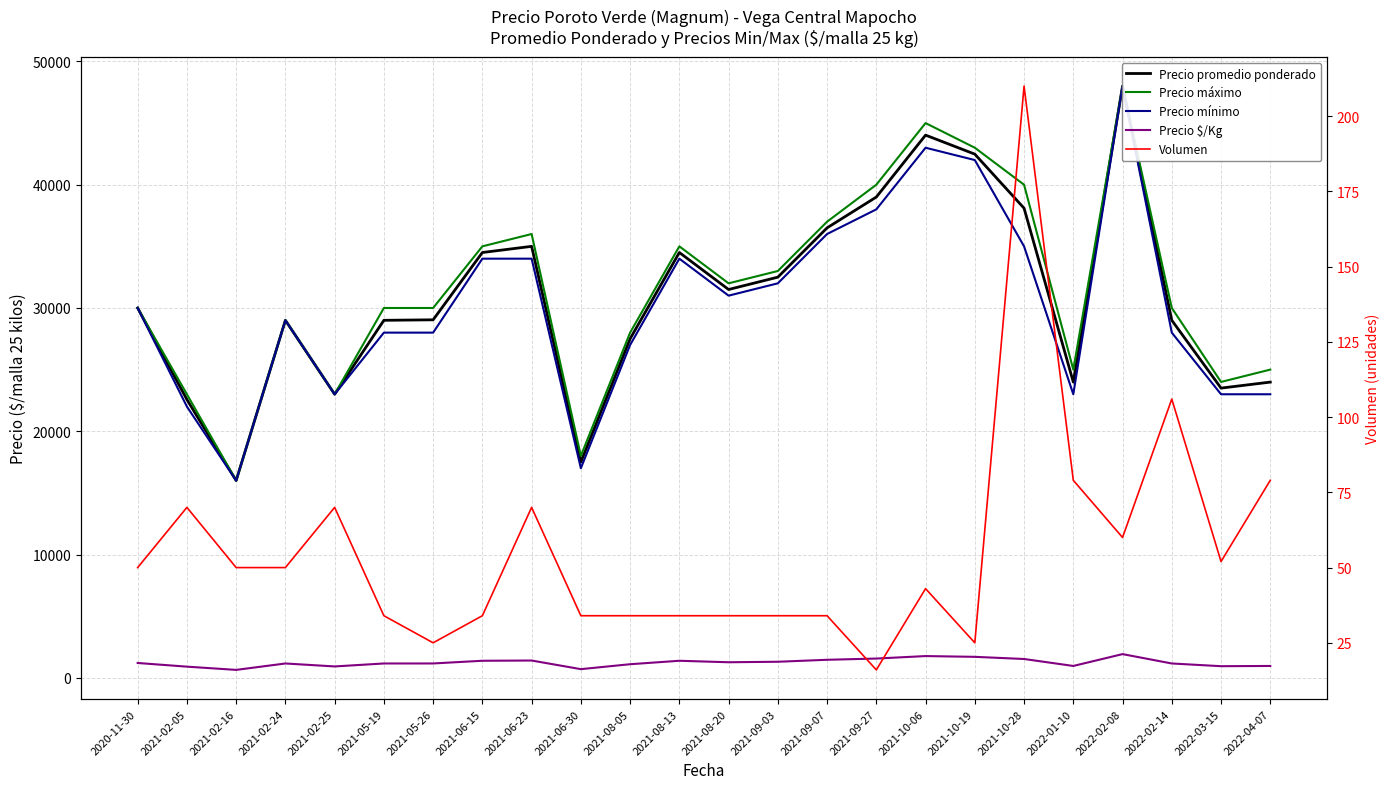

Where does the Precio máximo series first go above 30000?

2021-06-15